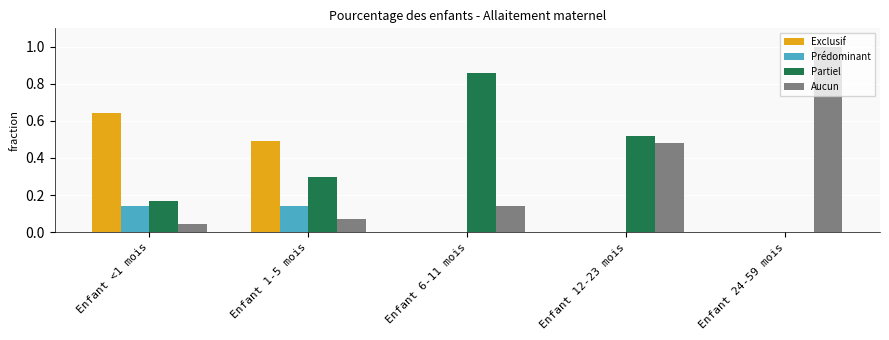

What is the greatest value displayed?

1.0